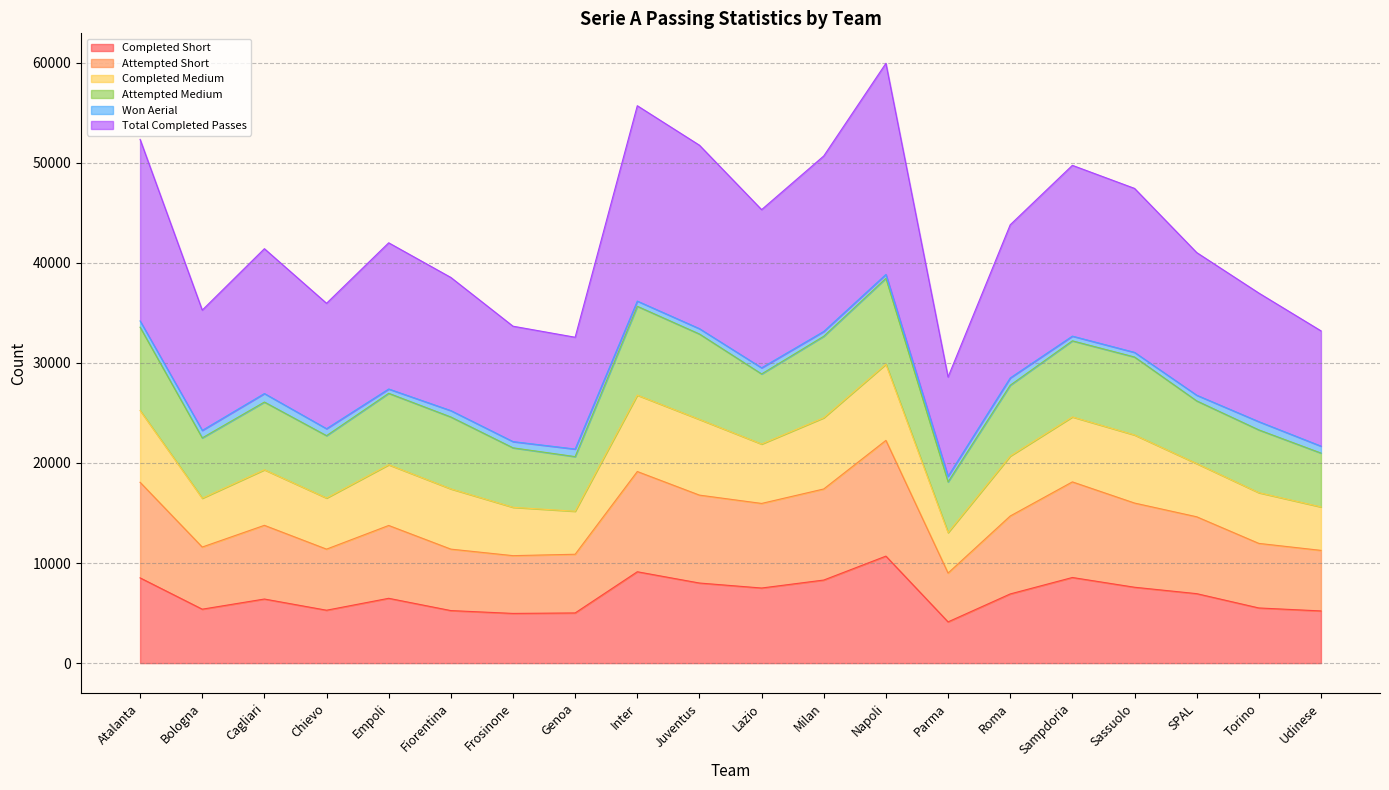

The Total Completed Passes series shows 45317 at Lazio. True or false?

True